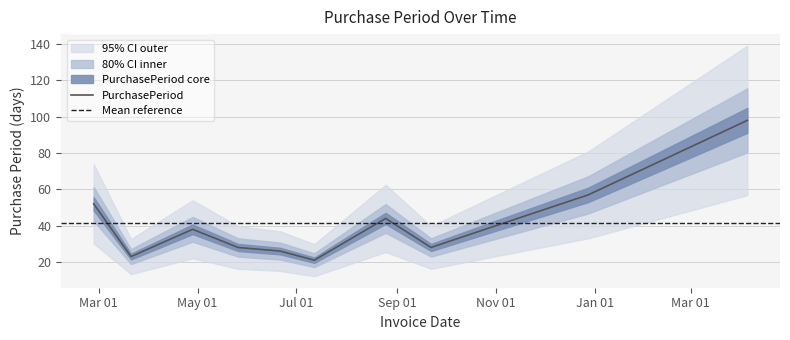

Between 2016-11-01 and 2016-09-22, which is larger?

2016-11-01